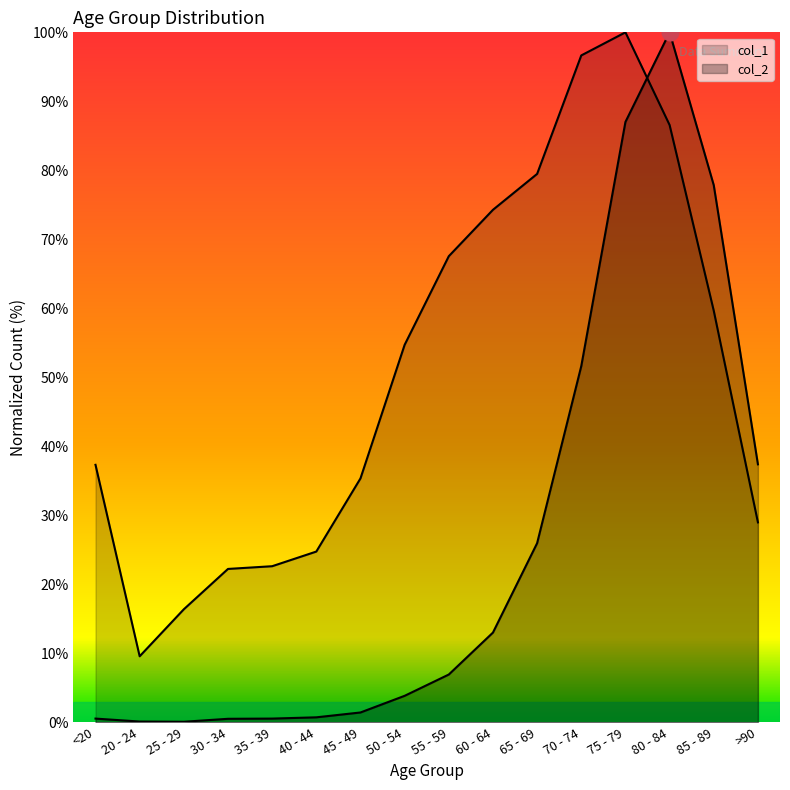

Between 50 - 54 and 80 - 84, which series saw the biggest shift?

col_2